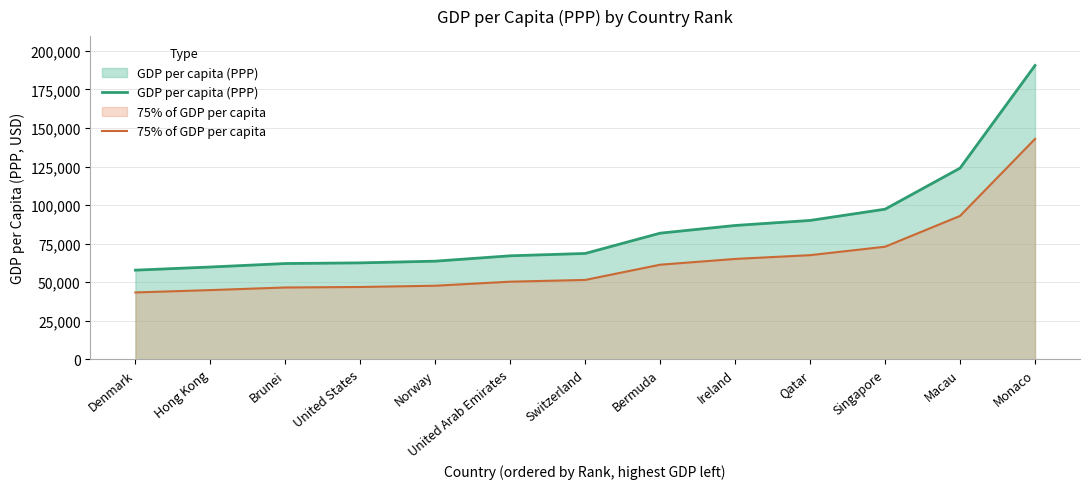

What position from the left is Switzerland?

7